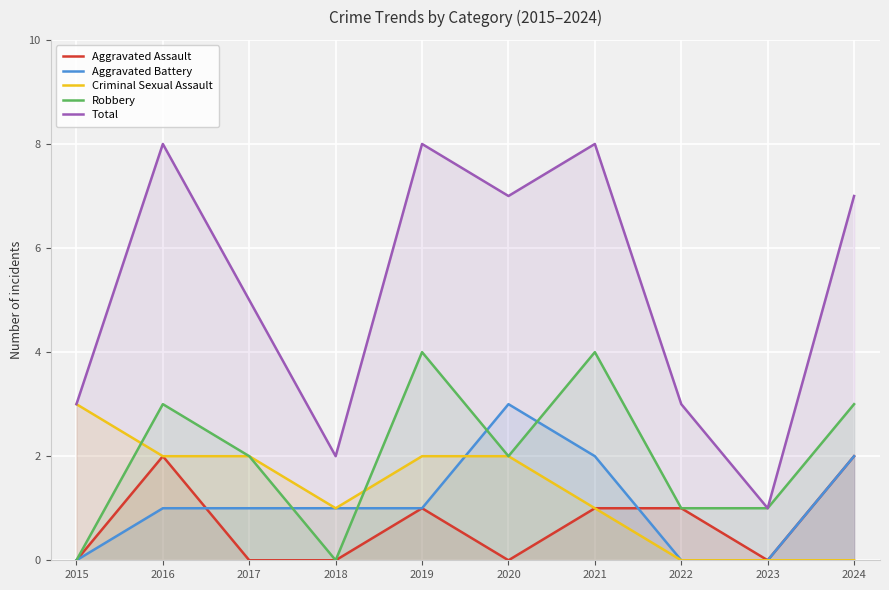

At which label does Criminal Sexual Assault reach its peak?

2015